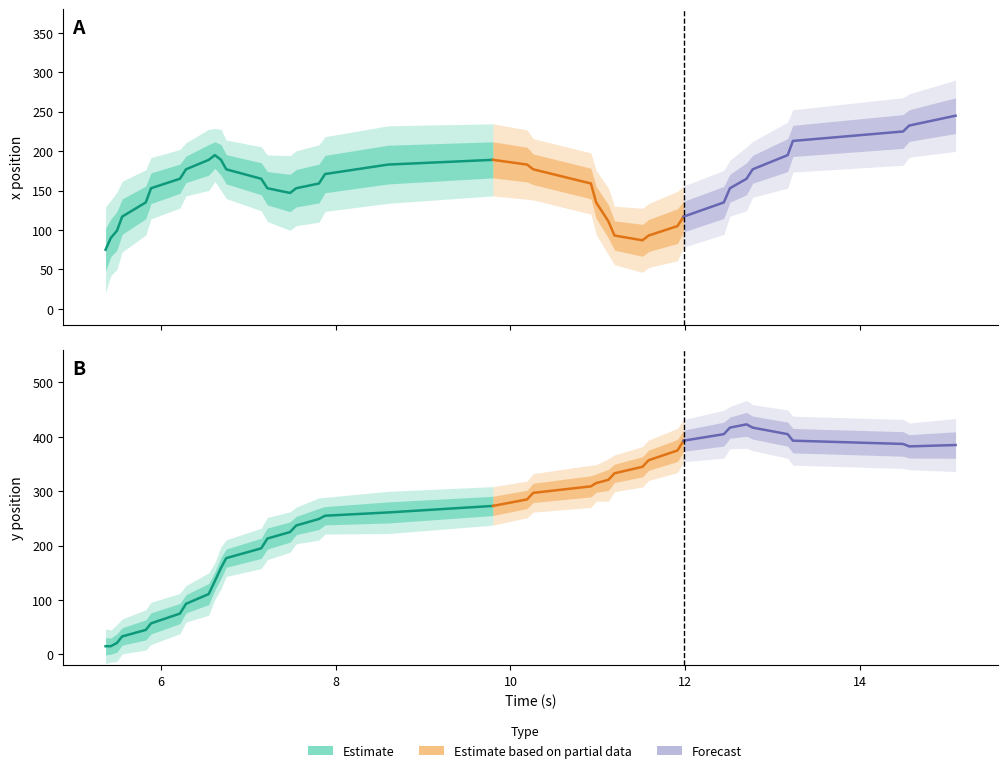

The value of x at 1 is 75. True or false?

True